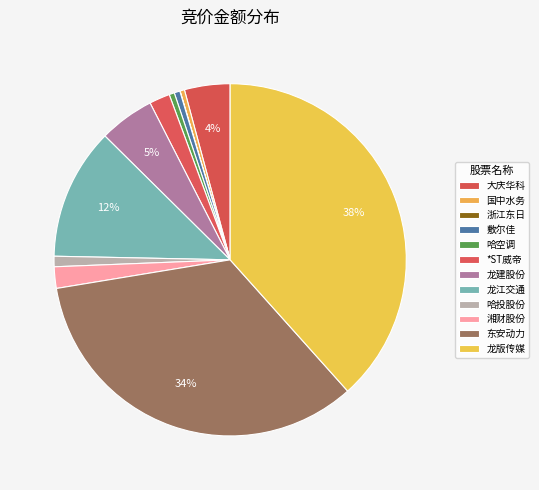

To the nearest percent, what is the difference between the 龙版传媒 and 大庆华科 slice percentages?

34%